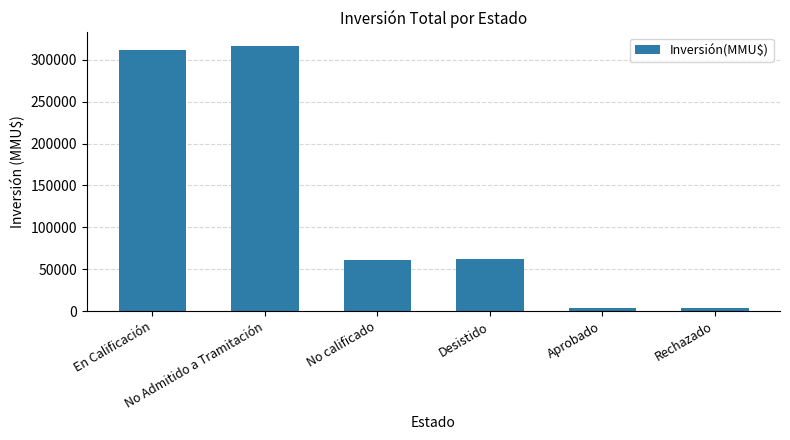

At which label is the value closest to 160397?

Desistido